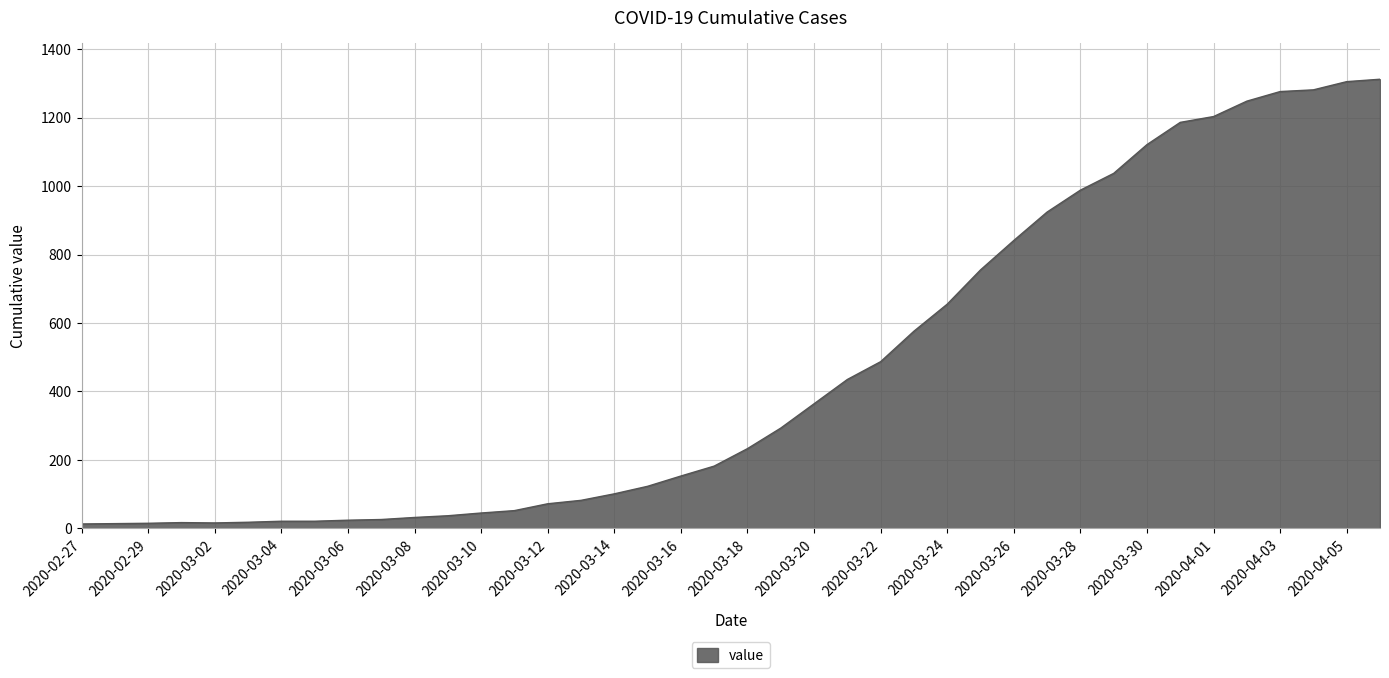

What is the difference between the maximum and minimum values?

1299